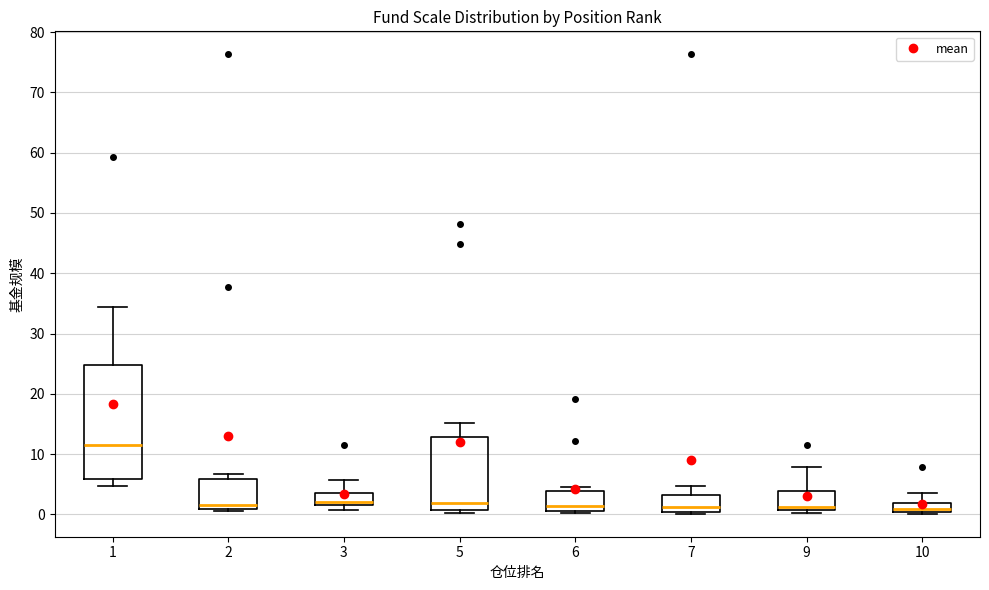

Which box has the highest median line?

1